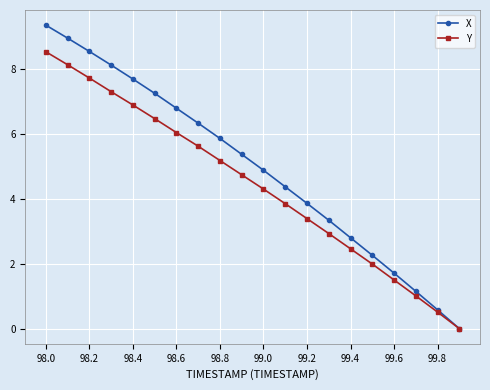

At how many categories does at least one series exceed 8?

4